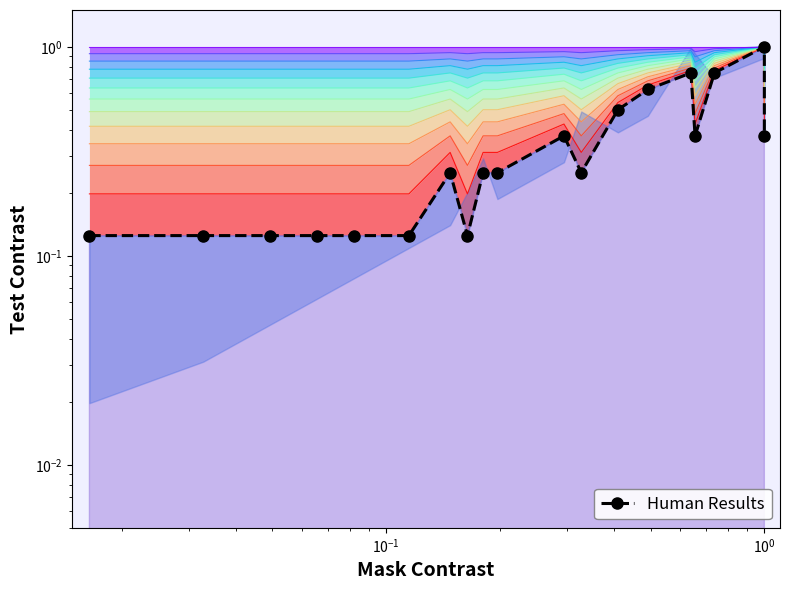

What is the maximum value shown in the chart?

1.0